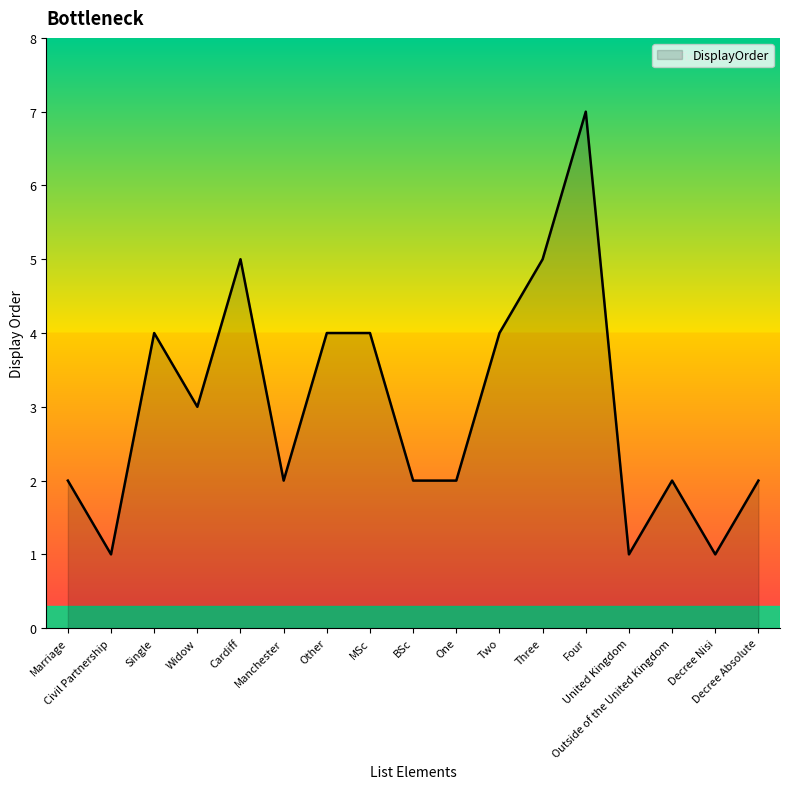

The value at Outside of the United Kingdom is 3. True or false?

False